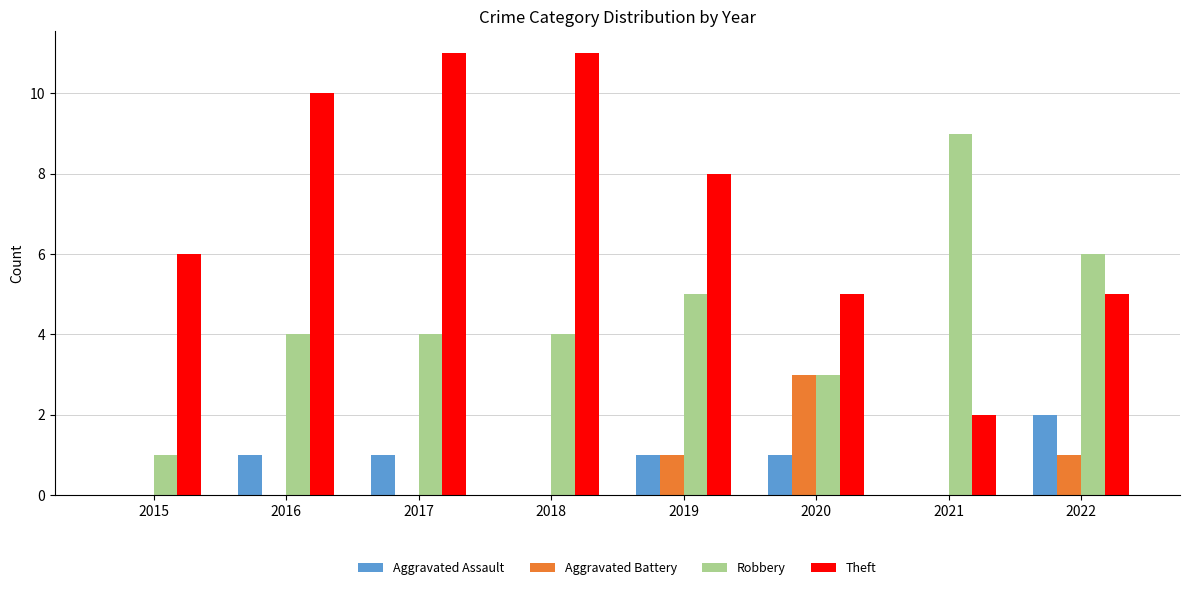

How many series are shown in this chart?

4